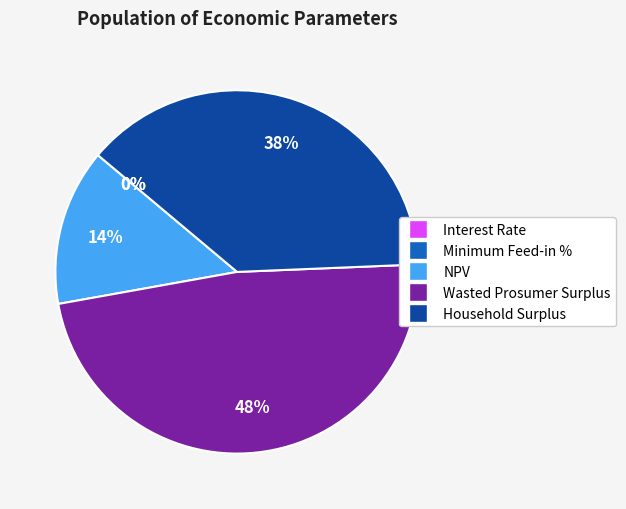

To the nearest percent, what portion does NPV represent?

14%